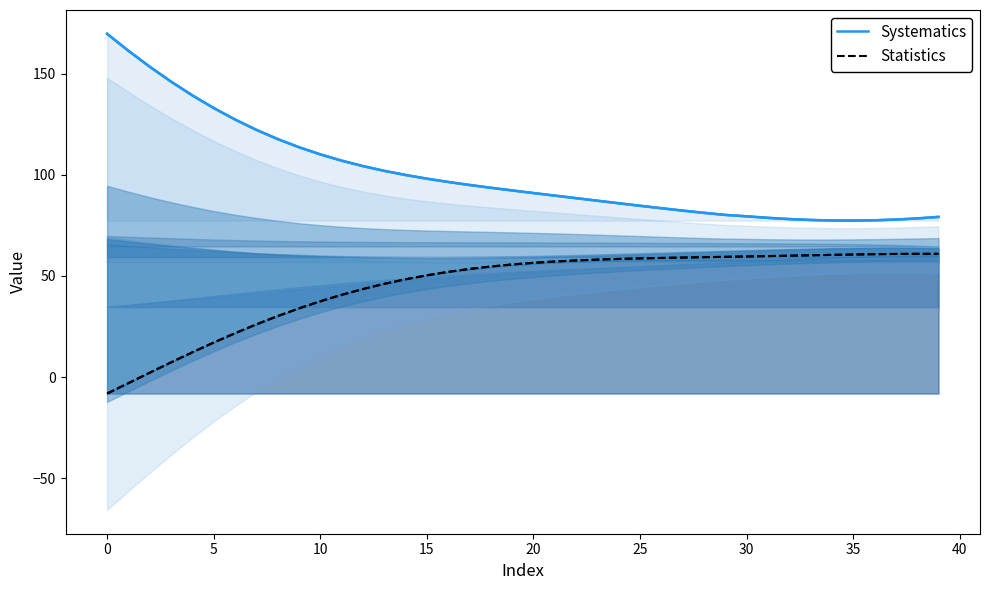

At which category does Statistics reach its first local peak?

38